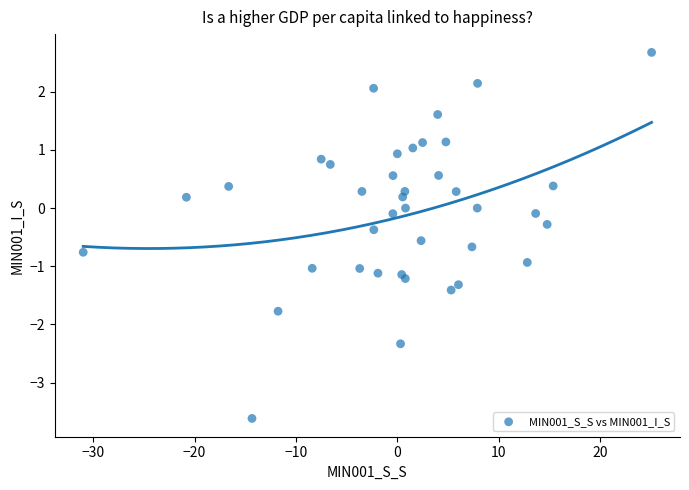

What is the range of Y values (max minus min)?

6.3